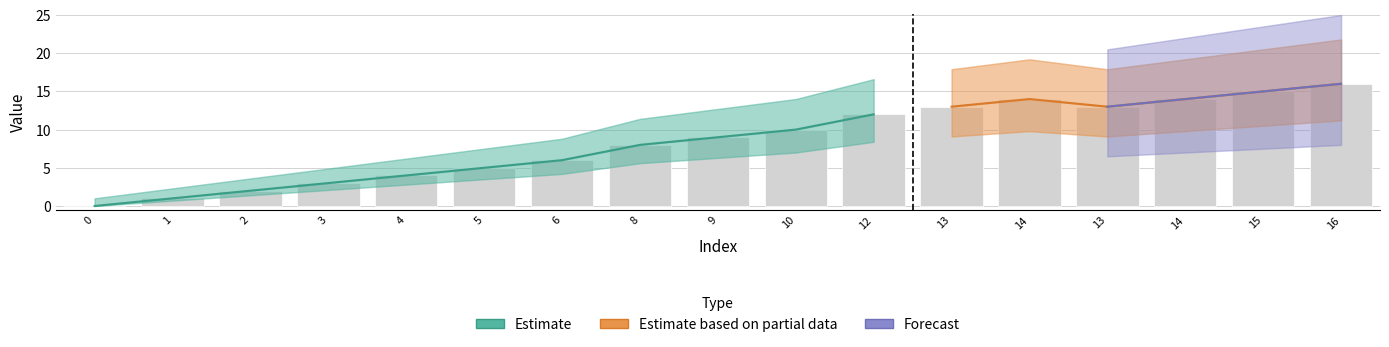

Where is the data nearest to the value 8?

8